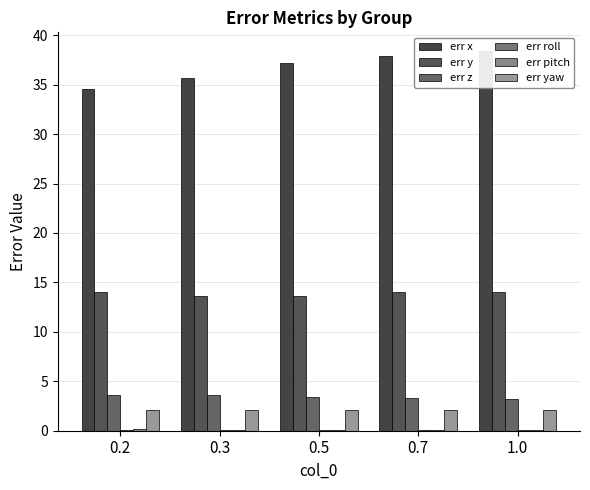

Count the err pitch values in the range 0 to 1.

5